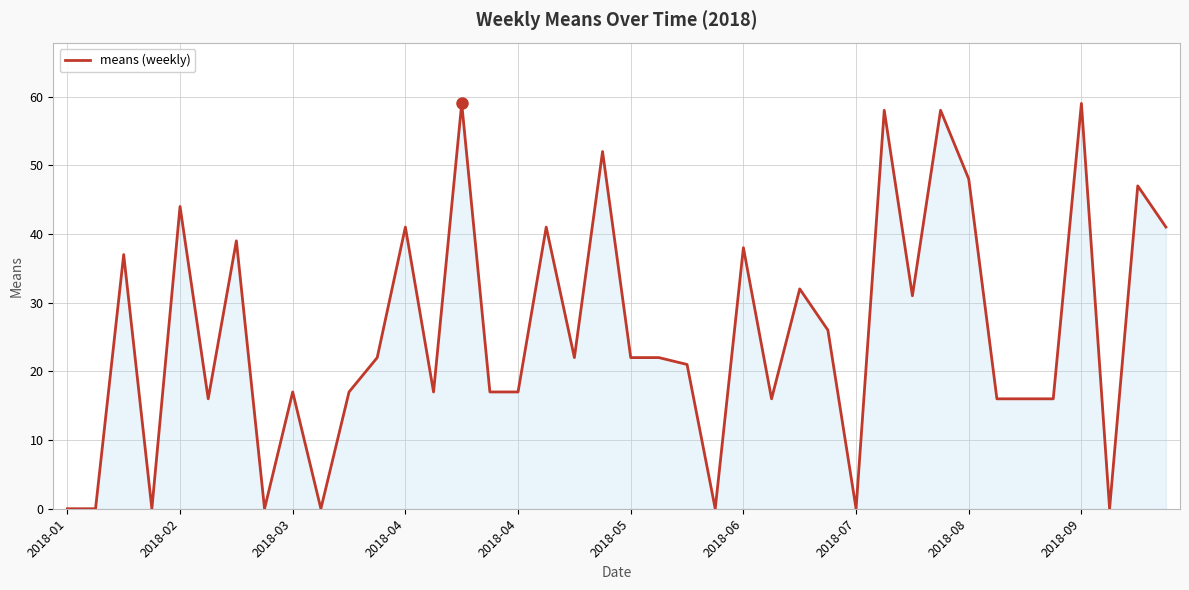

What is the greatest value displayed?

59